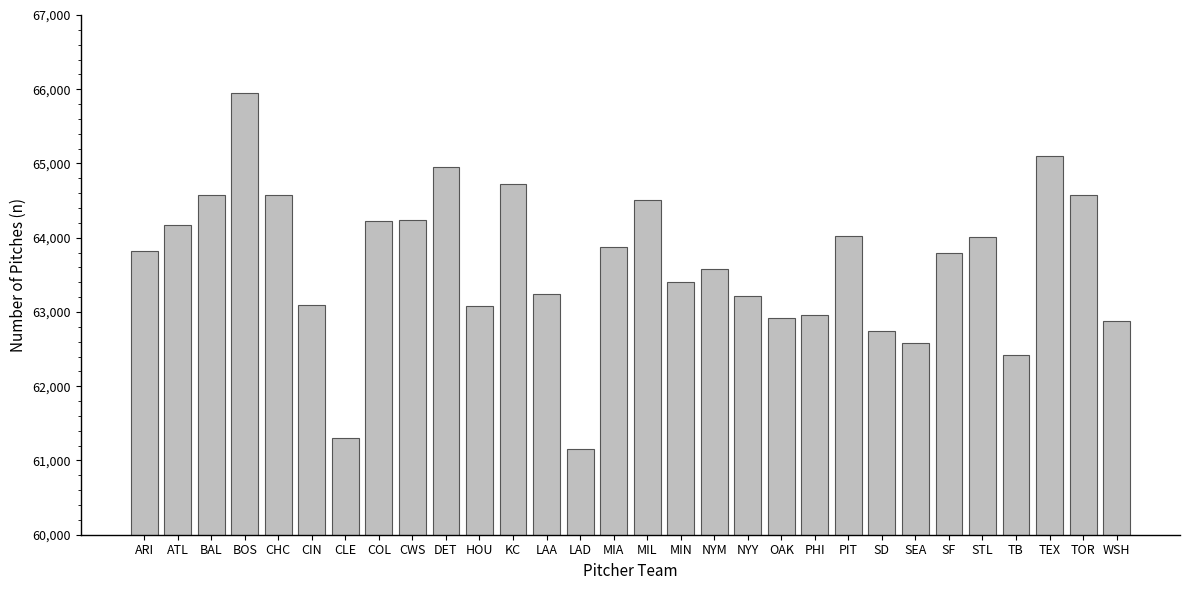

At which category does the chart reach its minimum across all series?

LAD